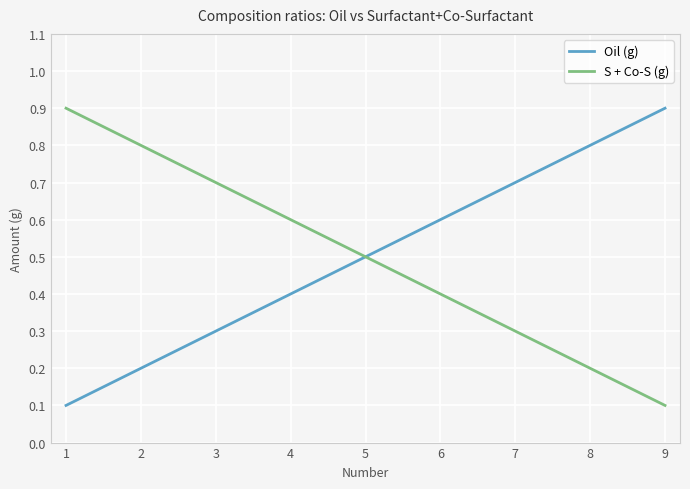

What is the spread (max minus min) of values at 1?

0.8